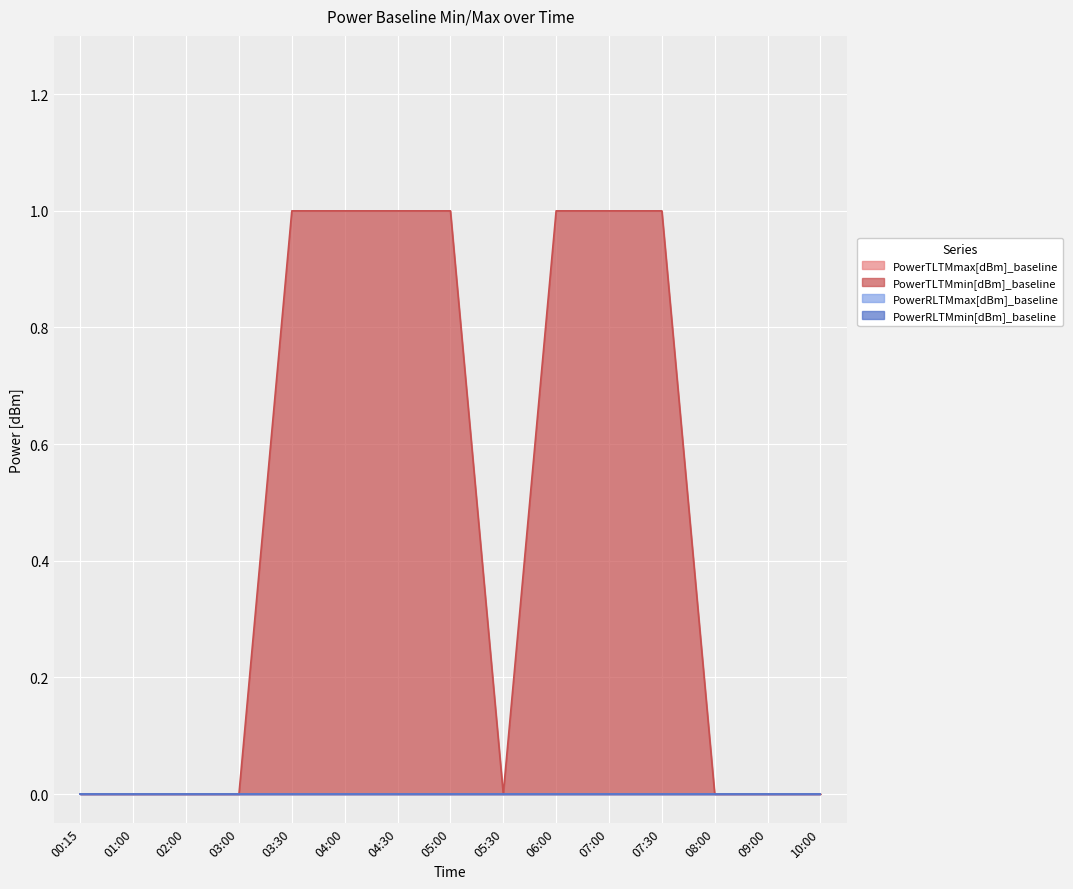

True or false: PowerTLTMmin[dBm]_baseline and PowerTLTMmax[dBm]_baseline intersect in this chart.

False